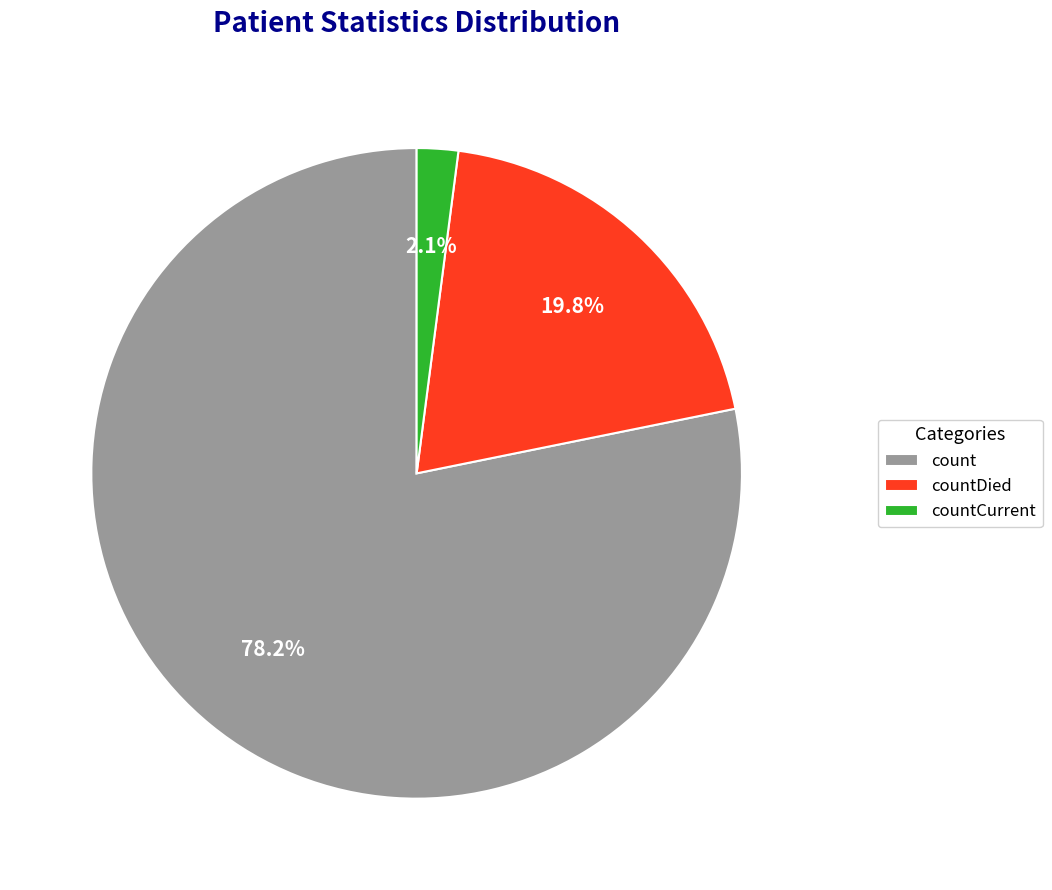

To the nearest percent, what is the average slice percentage?

33%